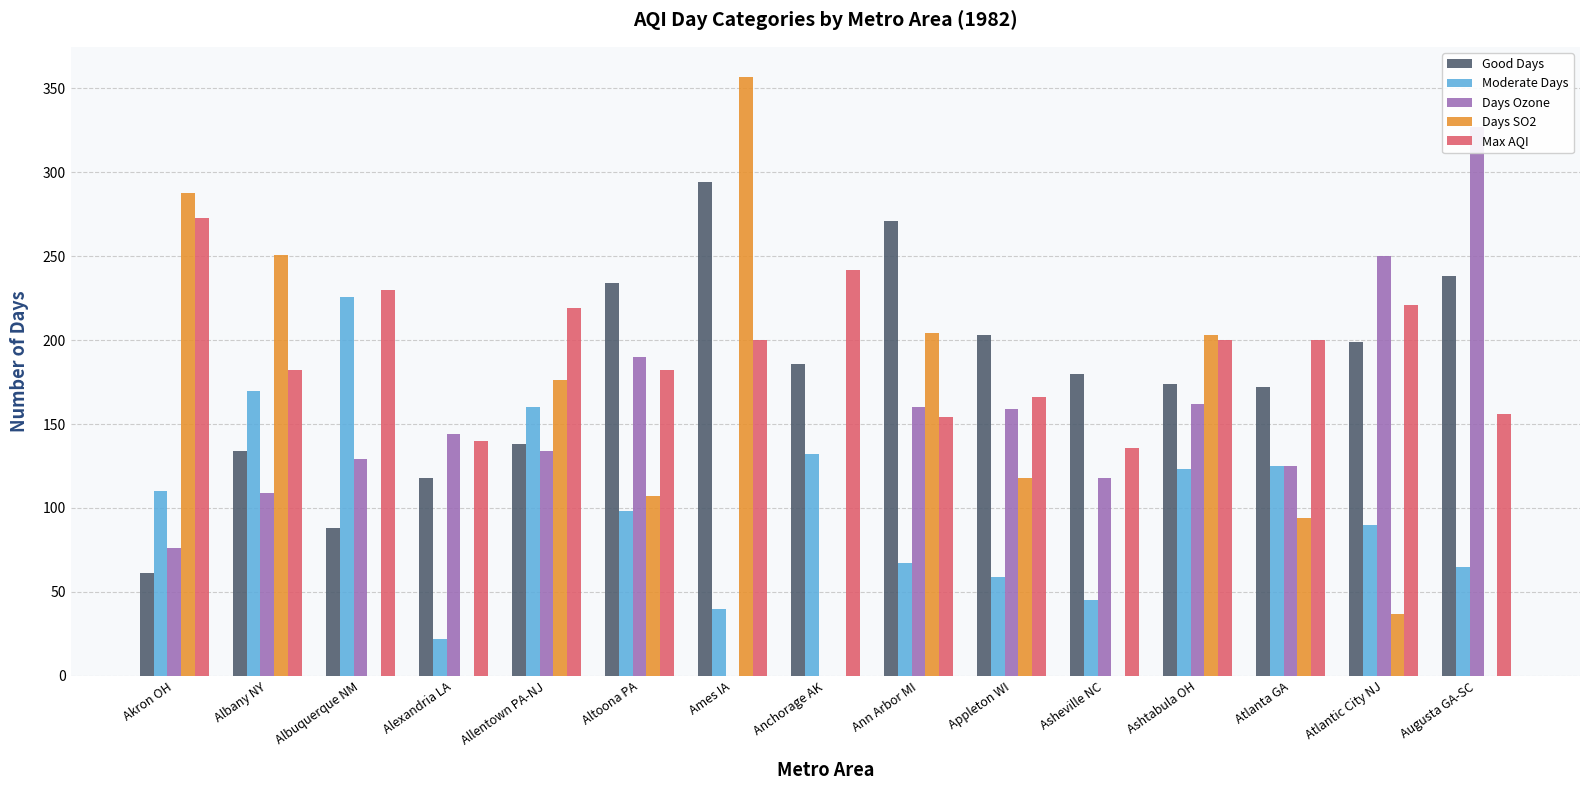

Rank the series at Altoona PA from lowest to highest value.

Moderate Days, Days SO2, Max AQI, Days Ozone, Good Days